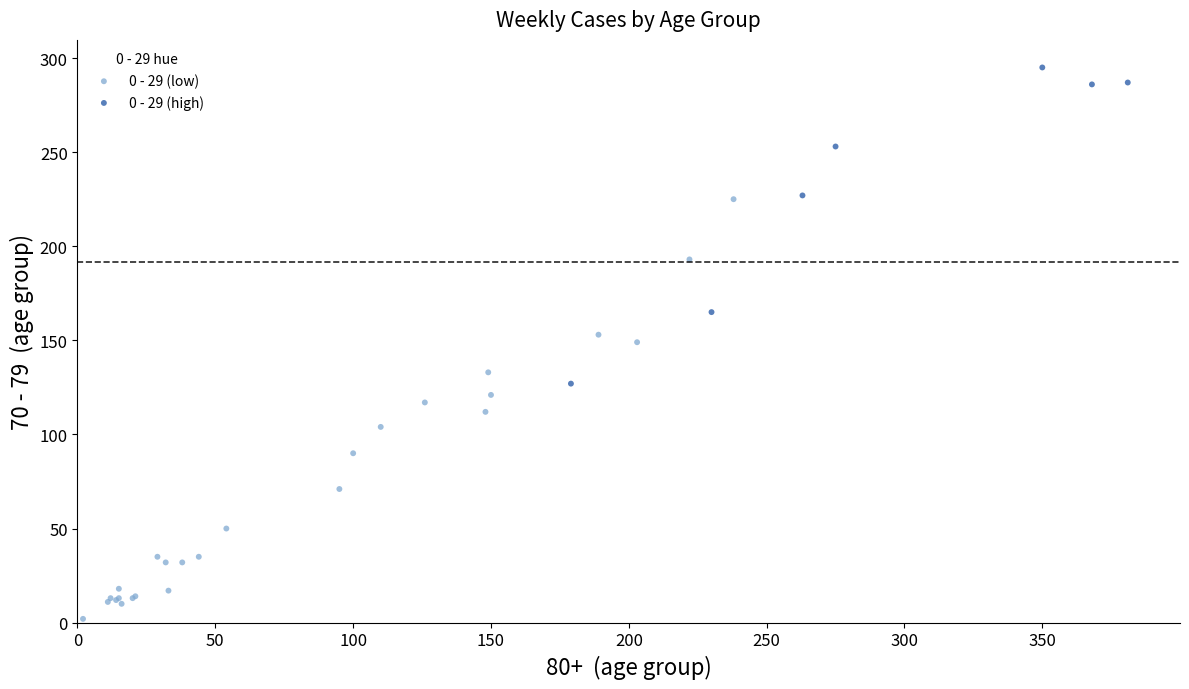

Which series reaches the maximum Y coordinate?

0 - 29 (high)